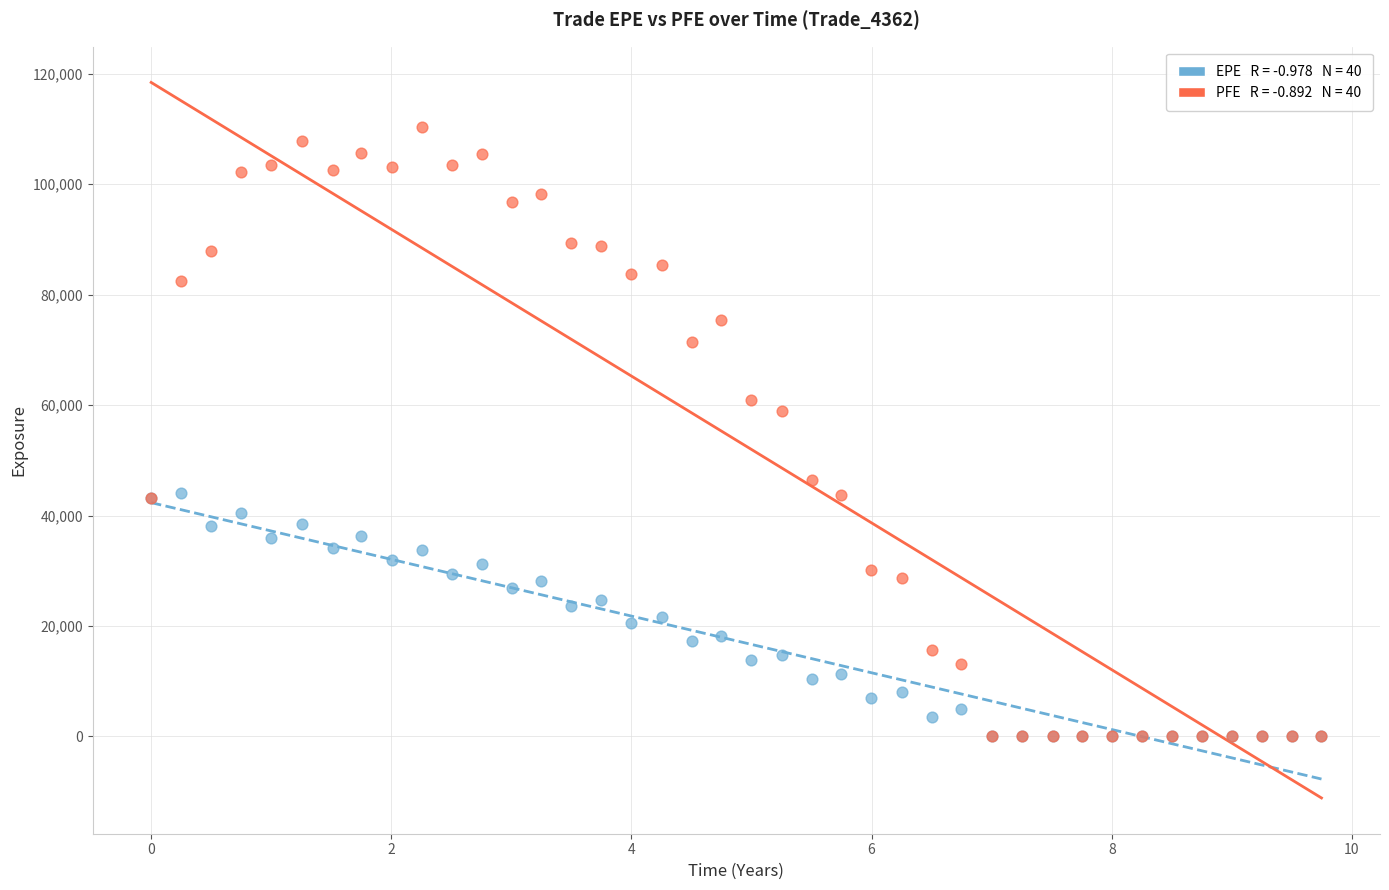

Across all series, what Y value is closest to 55141?

59007.4